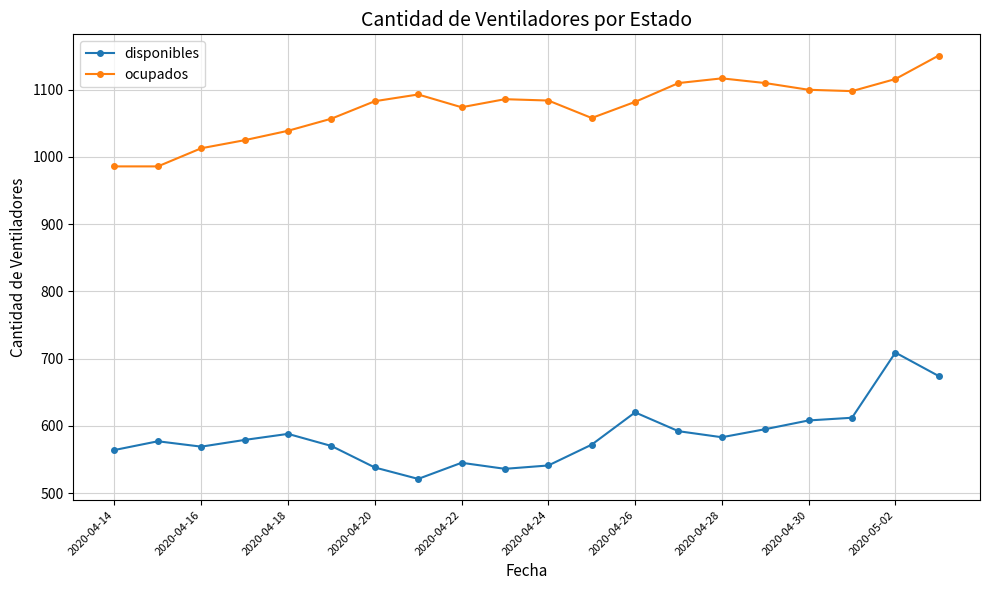

True or false: ocupados and disponibles cross at least once.

False